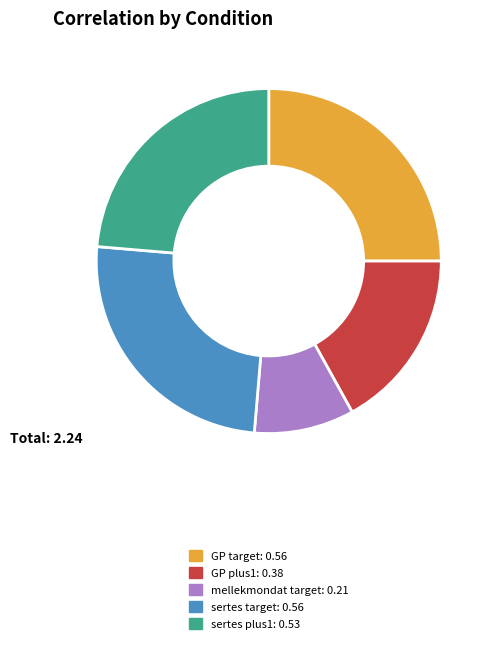

Which category has the smallest portion of the pie?

mellekmondat target